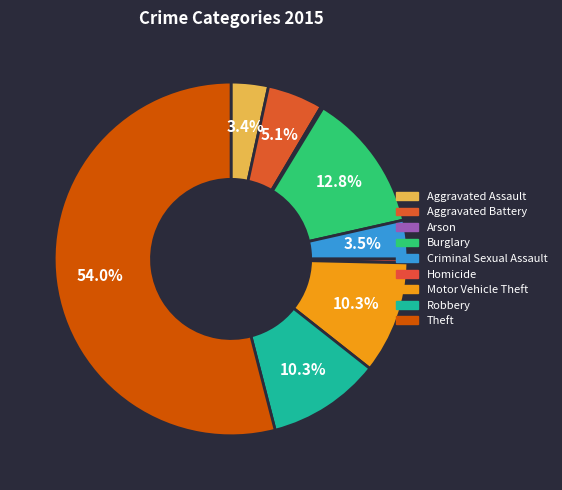

Does Theft account for over 50% of the chart?

Yes